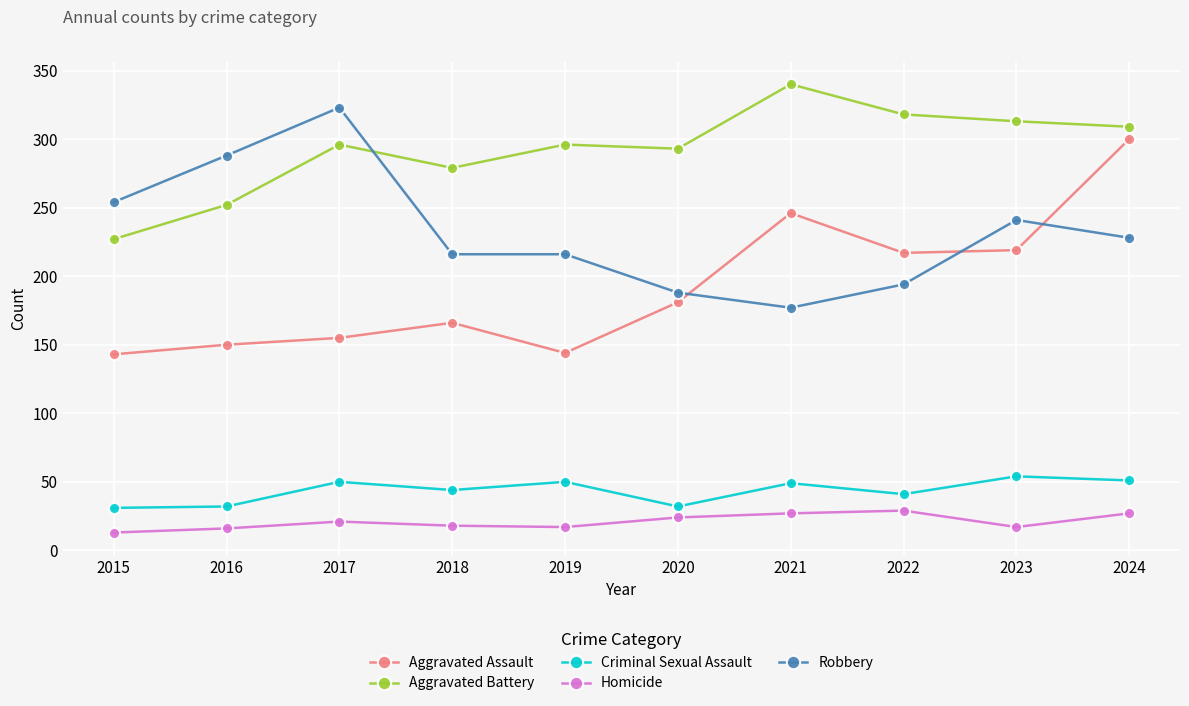

How many times do Aggravated Battery and Robbery cross each other?

1